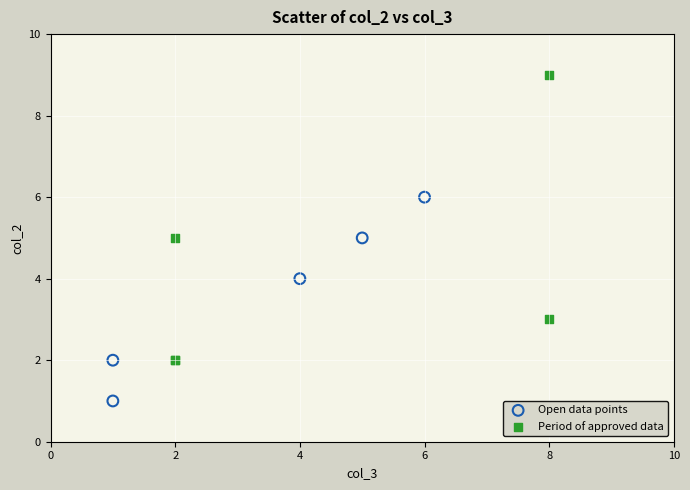

Which series reaches the maximum Y coordinate?

Period of approved data